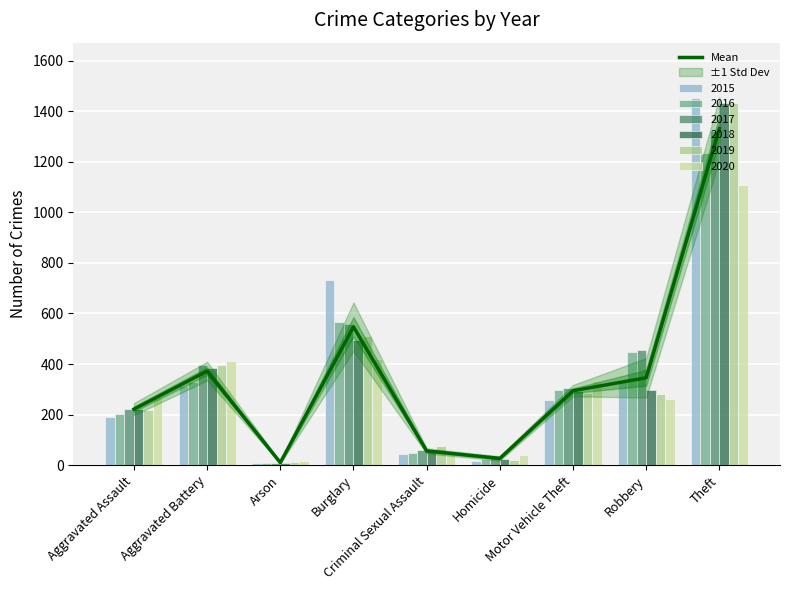

Where does the data first go above 294?

Aggravated Battery